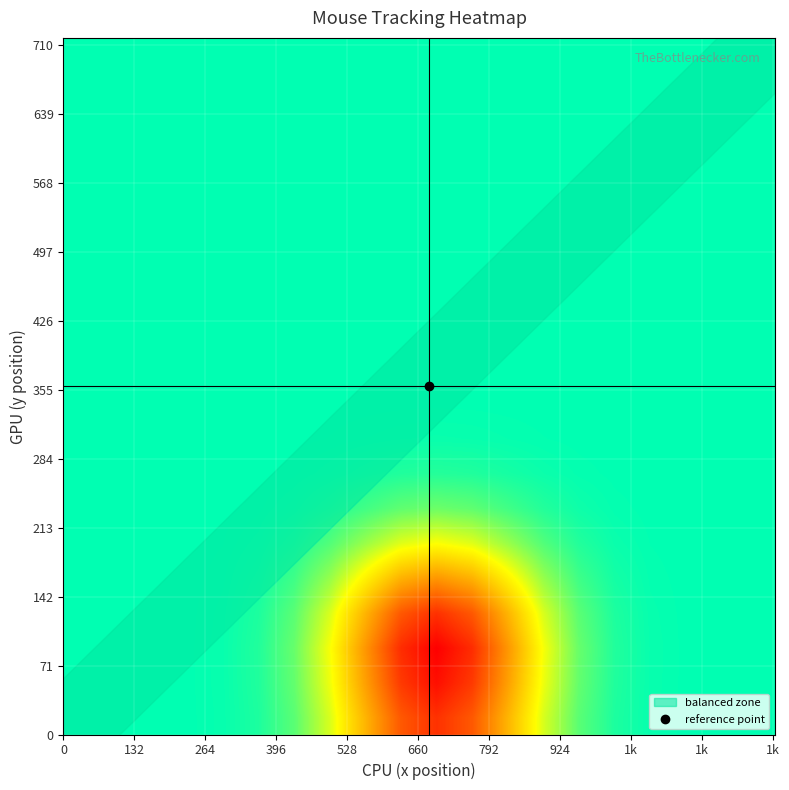

At how many categories does at least one series exceed 0?

17